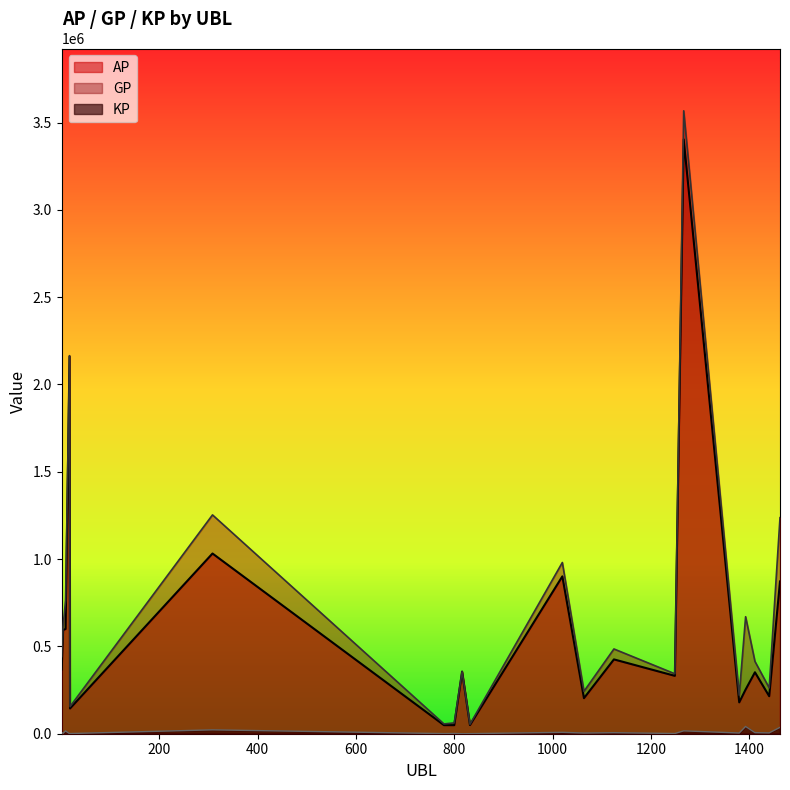

True or false: GP and AP intersect in this chart.

False